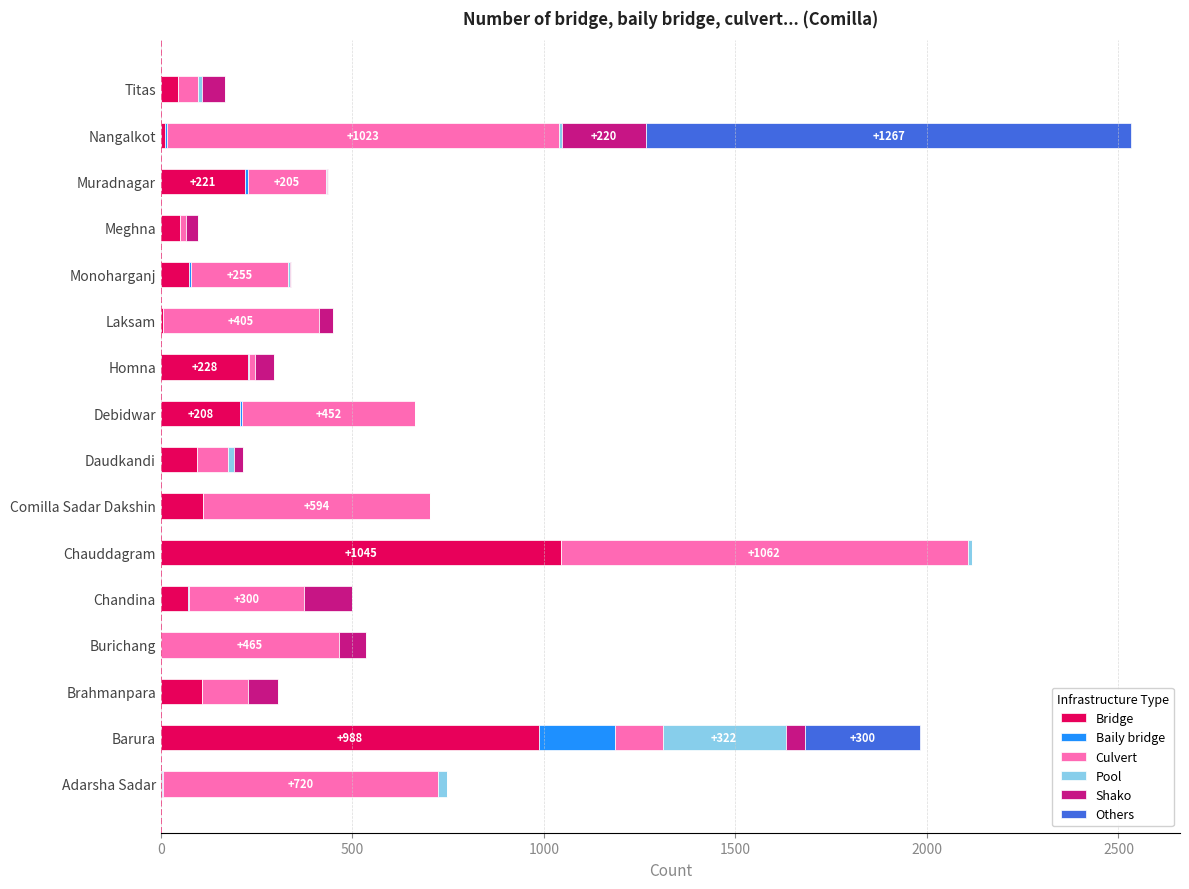

True or false: Bridge has a value of 228 at Homna.

True